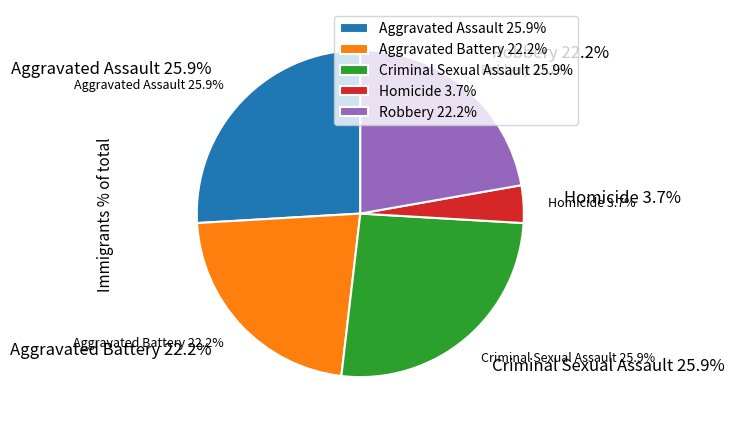

Does Homicide account for over 50% of the chart?

No